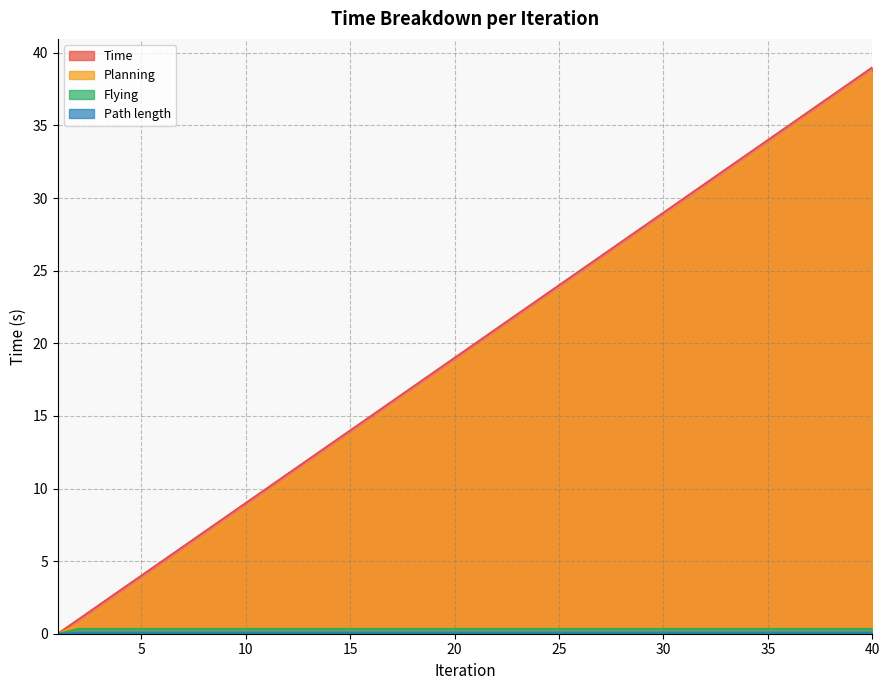

The Flying series shows 0.1 at 39. True or false?

False